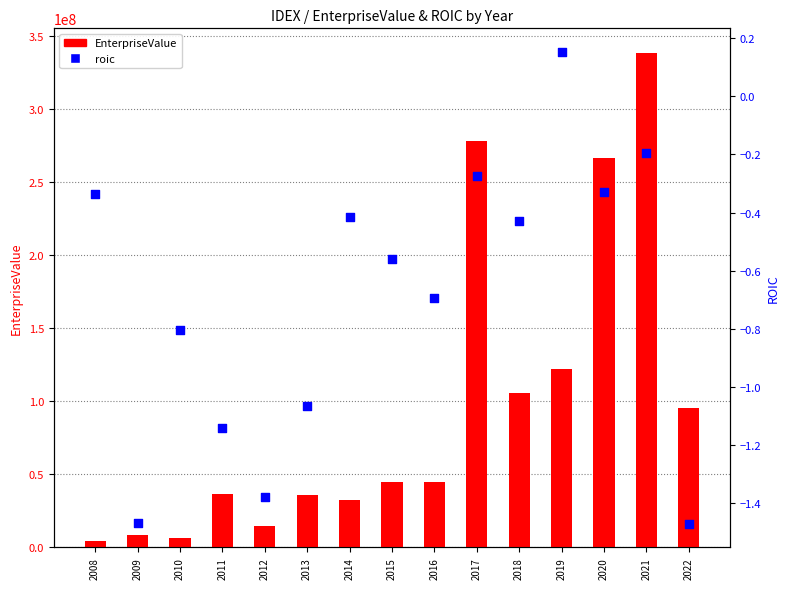

Which series reaches the maximum Y coordinate?

EnterpriseValue